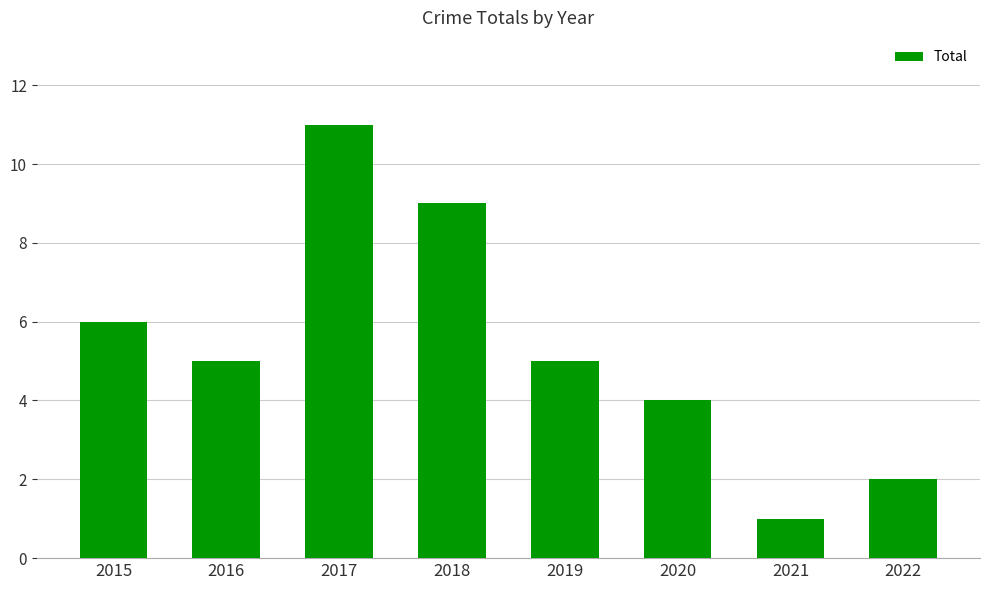

How many bars are there in total?

8